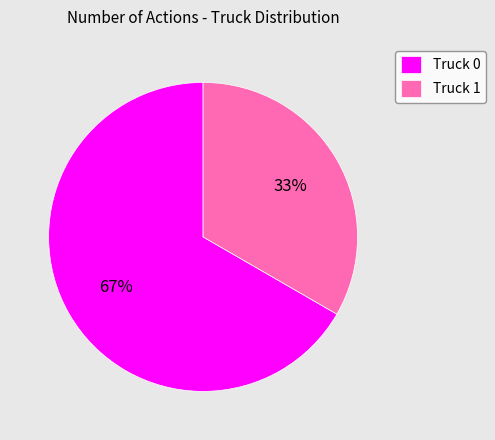

How many segments does this pie chart have?

2